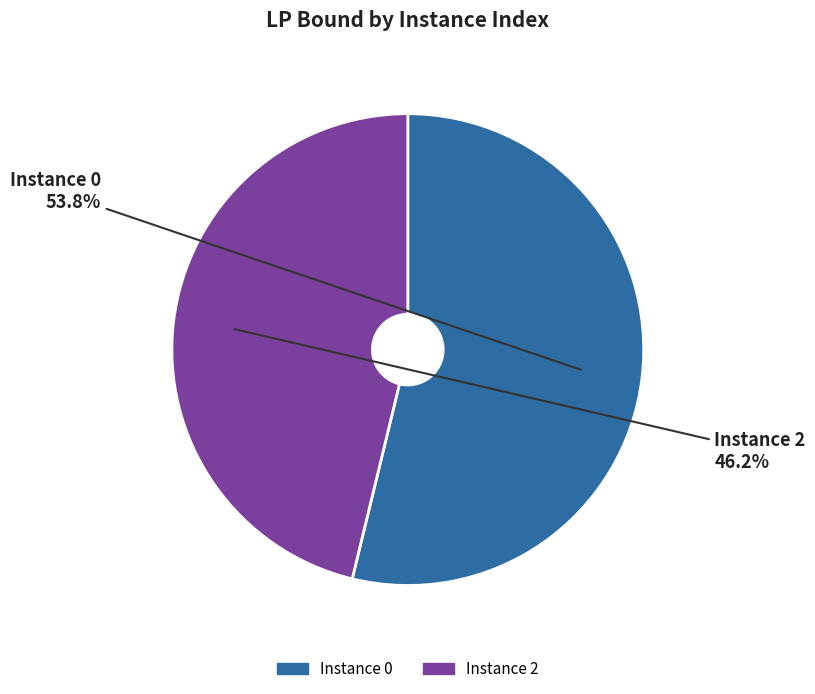

Does any single category account for the majority?

Yes